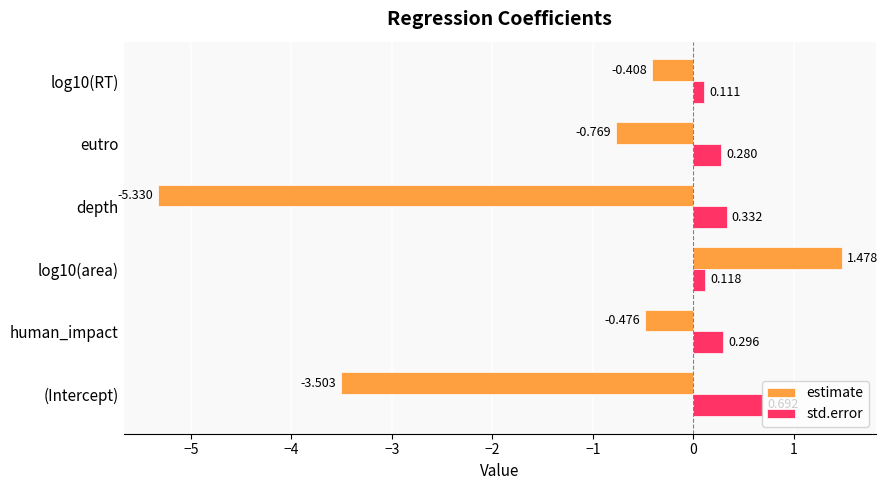

Which series has the widest spread of values?

estimate